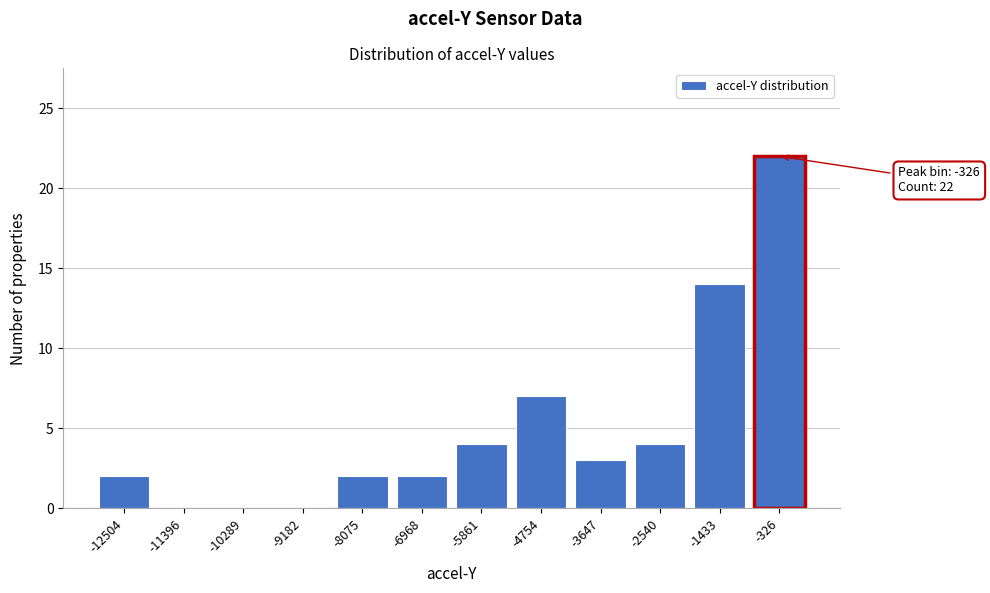

Reading right to left, transcribe all the data shown in this chart.

-326=22	-1433=14	-2540=4	-3647=3	-4754=7	-5861=4	-6968=2	-8075=2	-9182=0	-10289=0	-11396=0	-12504=2